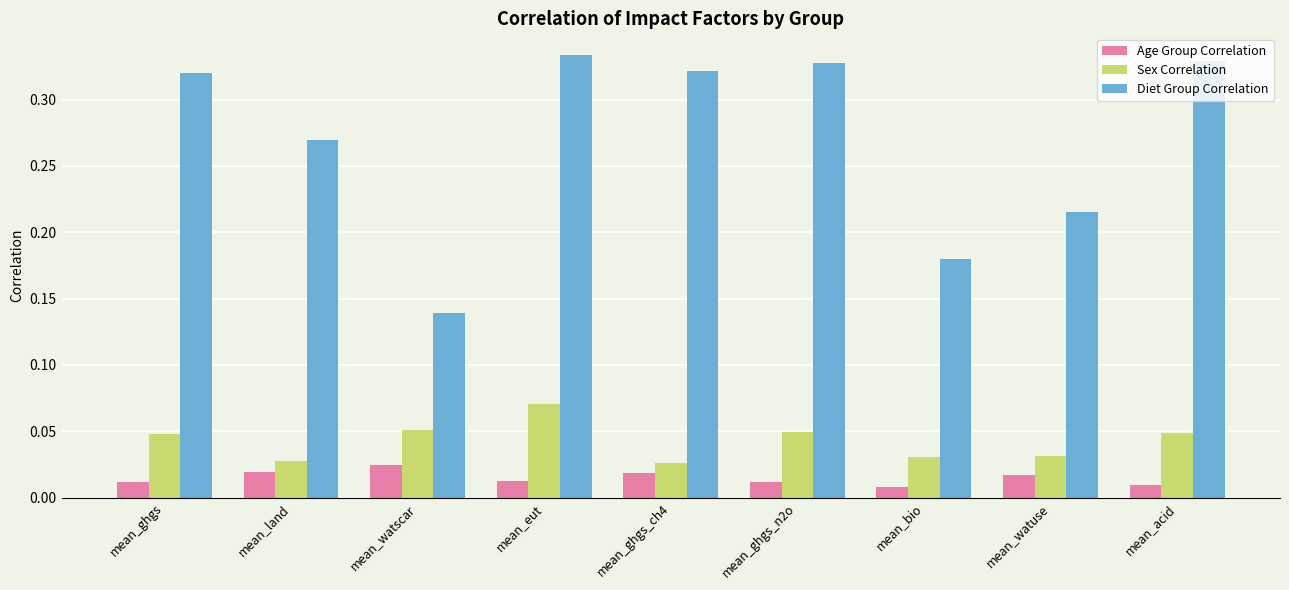

Is it true that Diet Group Correlation equals 0.5 at mean_eut?

False